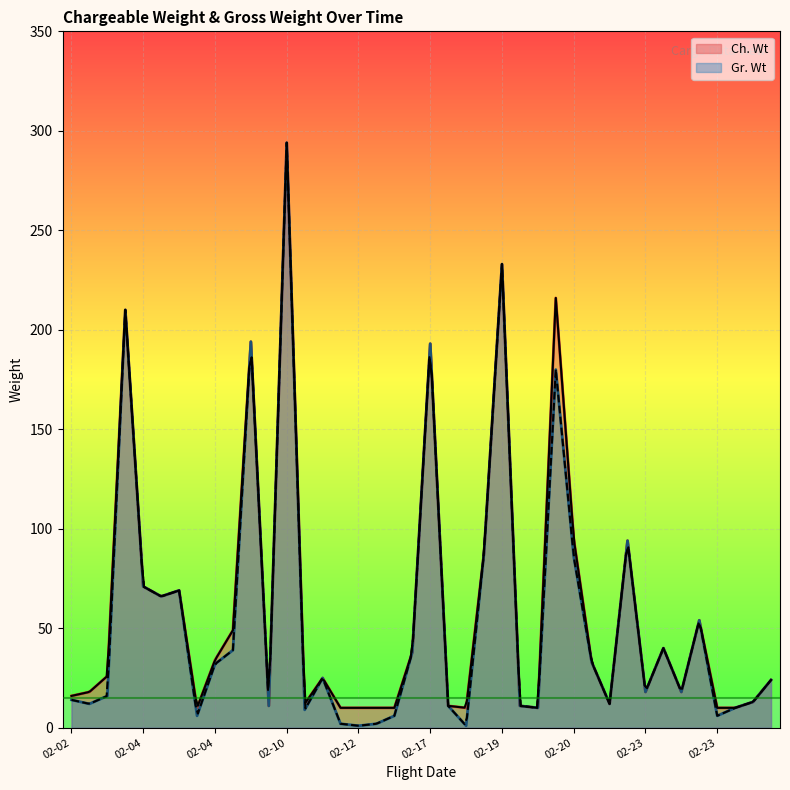

At which category does Gr. Wt reach its first local peak?

02-03